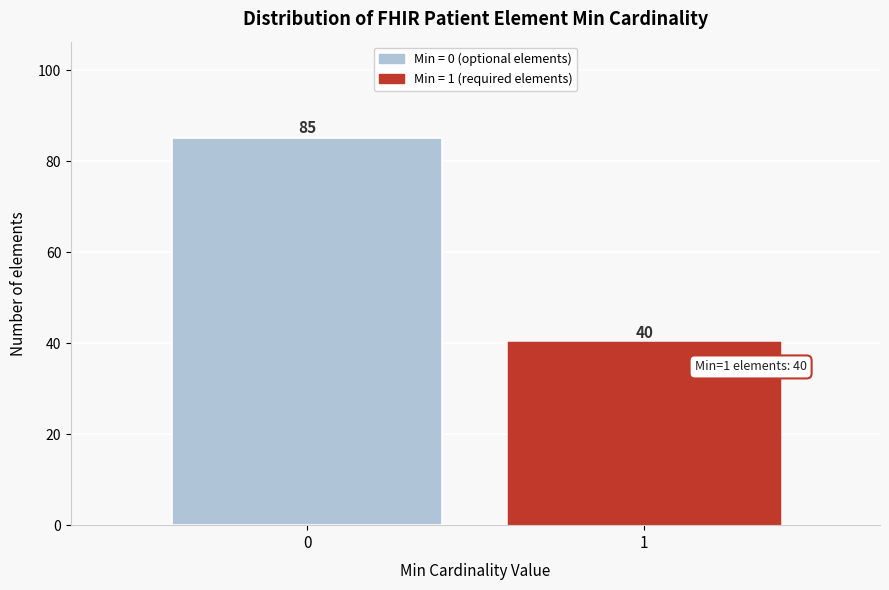

Reading left to right, list all the values displayed in this chart.

85	40